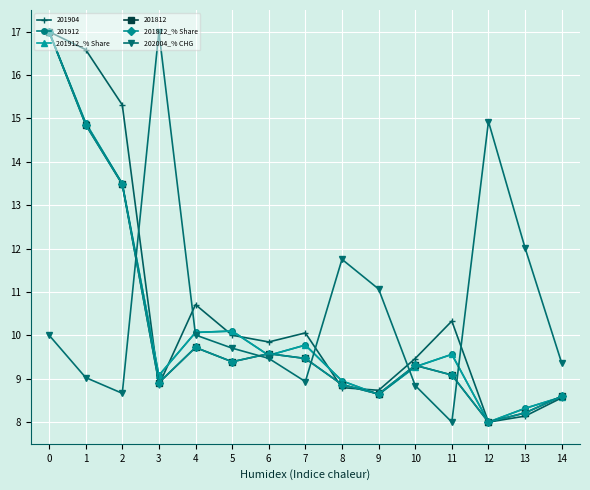

Is this an area chart (filled region under the line)?

No